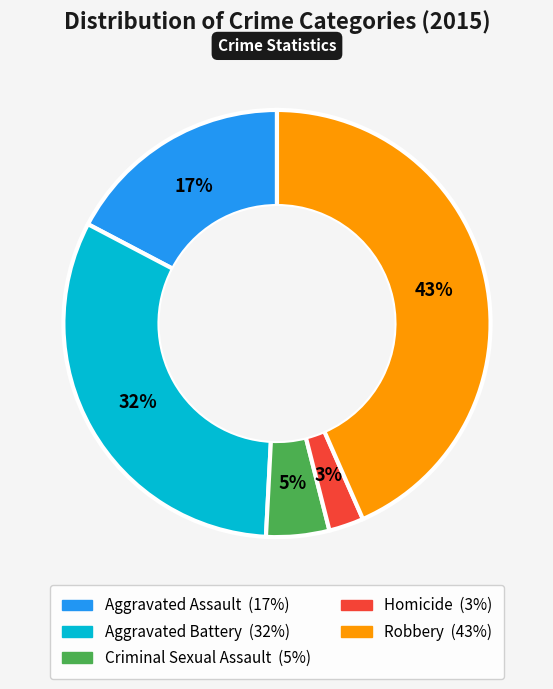

To the nearest percent, what portion does Homicide represent?

3%